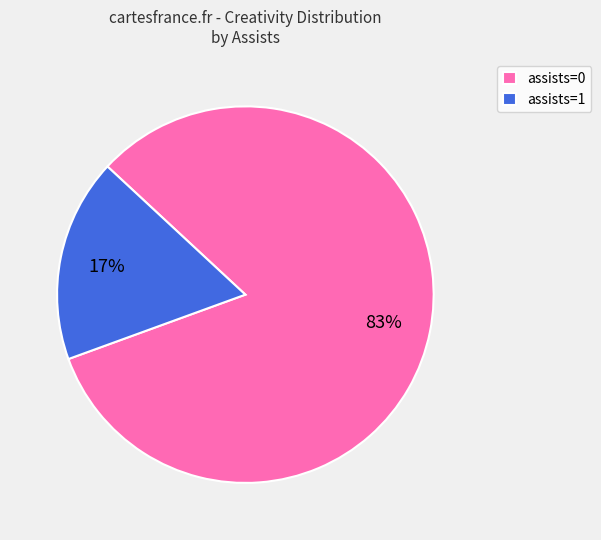

To the nearest percent, what percentage of the pie is assists=0?

83%